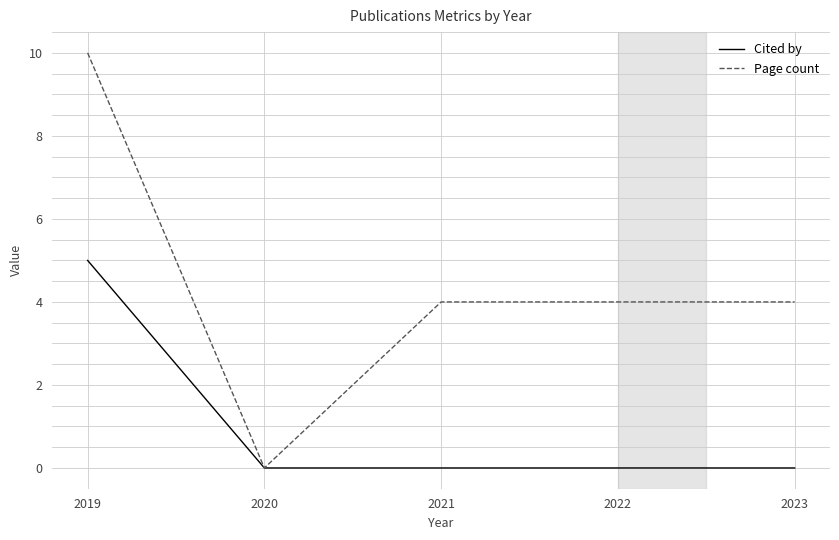

Which series changed the most between 2019 and 2020?

Page count